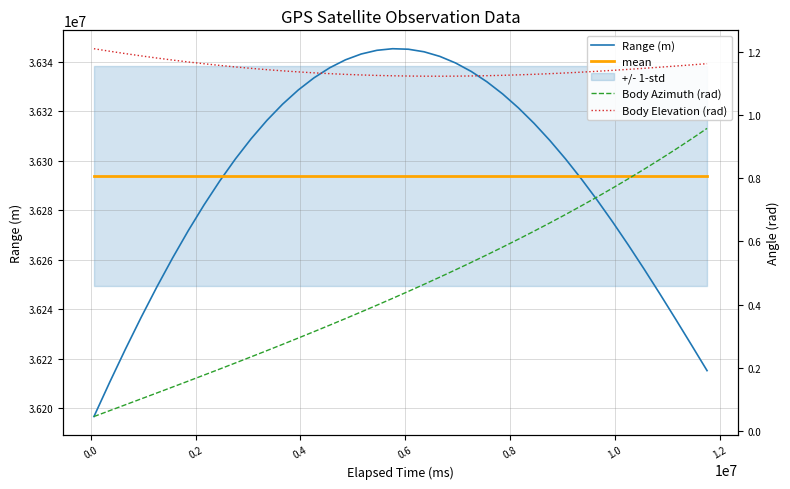

True or false: Range (m) has more than 2 points higher than both neighbors.

False